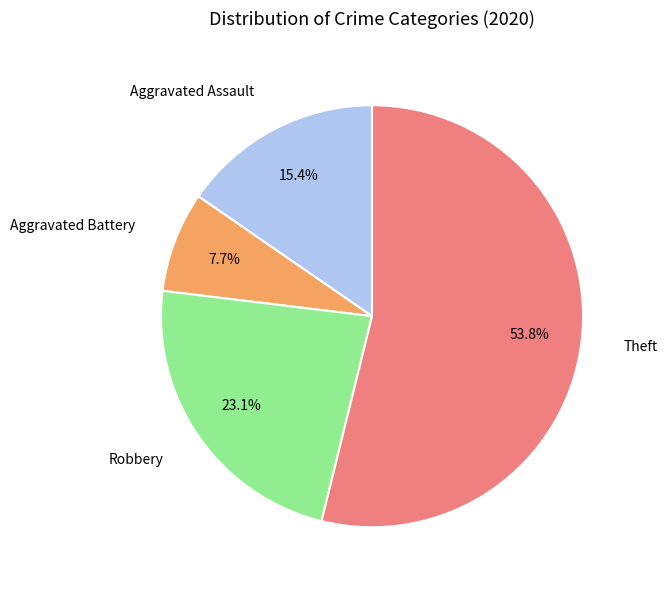

Combined, what portion of the pie is Aggravated Assault and Aggravated Battery?

23.1%